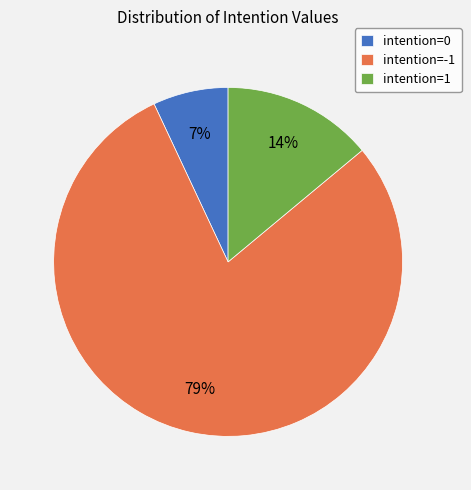

What is the majority slice?

intention=-1